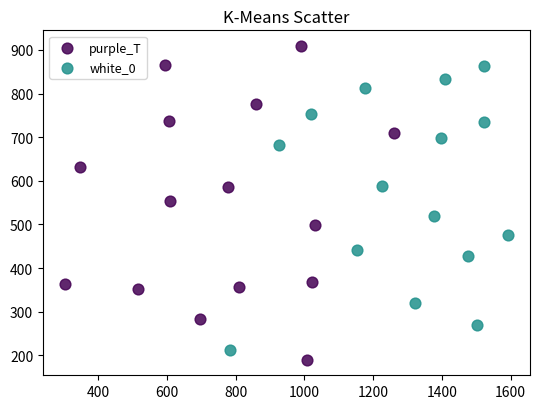

What are all the series names shown in the legend?

purple_T, white_0